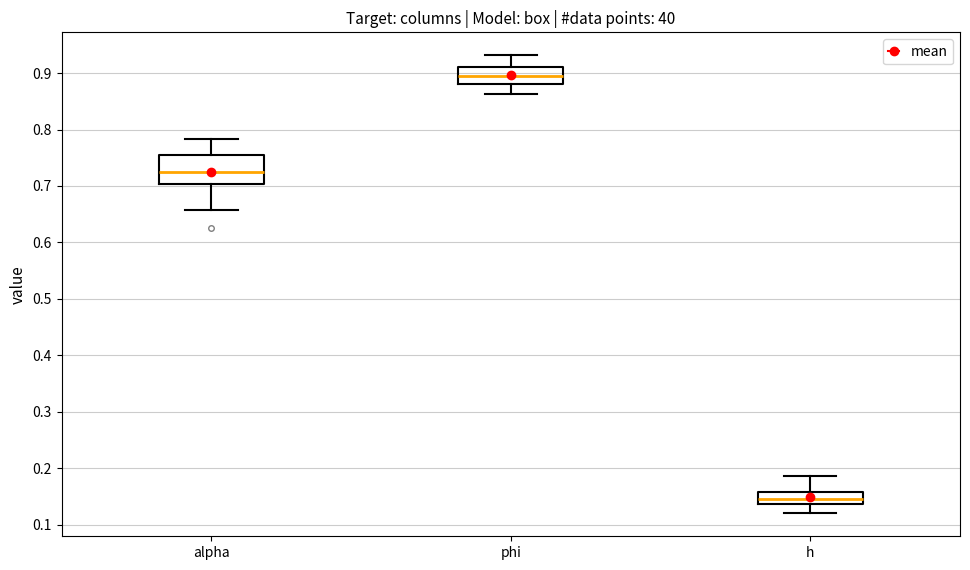

Reading left to right, transcribe this box plot: for each box, give where its median line is, the range the box spans, and where its two whiskers end, as read against the y-axis. The values are not printed on the chart, so give them approximately, as read against the axis.

alpha: median 0.72, box 0.70 to 0.75, whiskers 0.66 to 0.78
phi: median 0.89, box 0.88 to 0.91, whiskers 0.86 to 0.93
h: median 0.15, box 0.14 to 0.16, whiskers 0.12 to 0.19